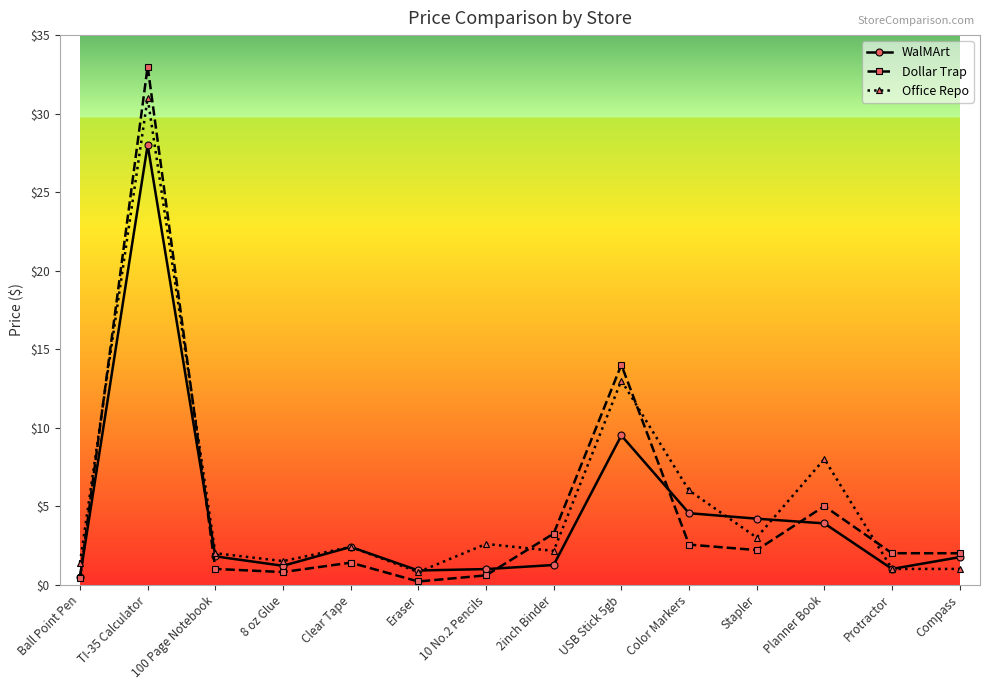

What is the difference between the highest and lowest values at Clear Tape?

1.0